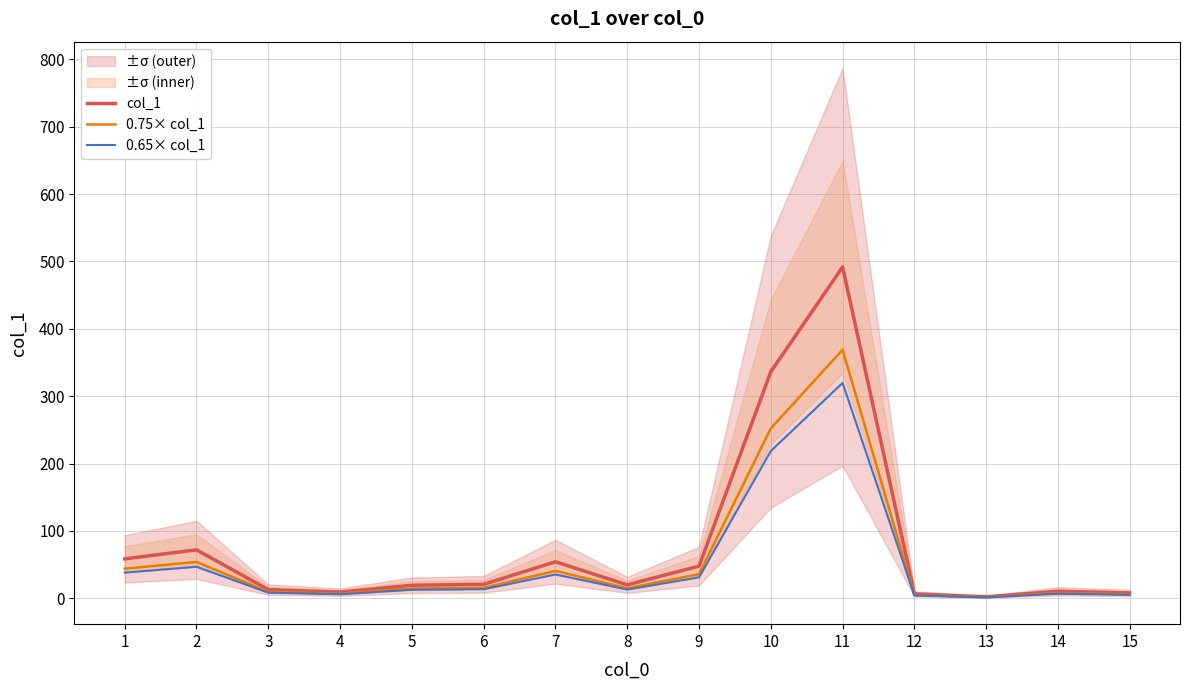

The 0.75× col_1 series shows 53.9 at 9. True or false?

False